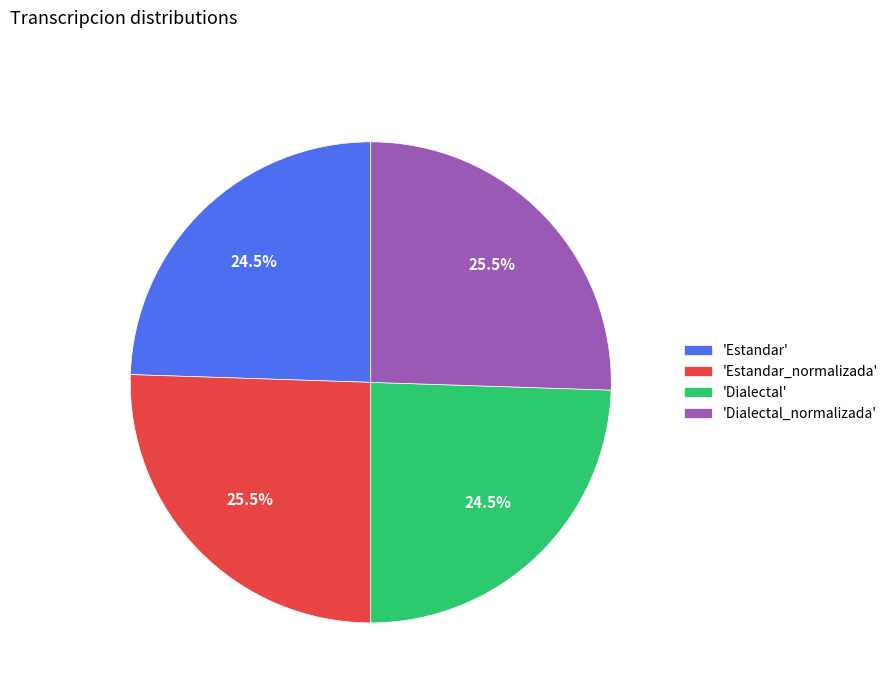

How many segments does this pie chart have?

4